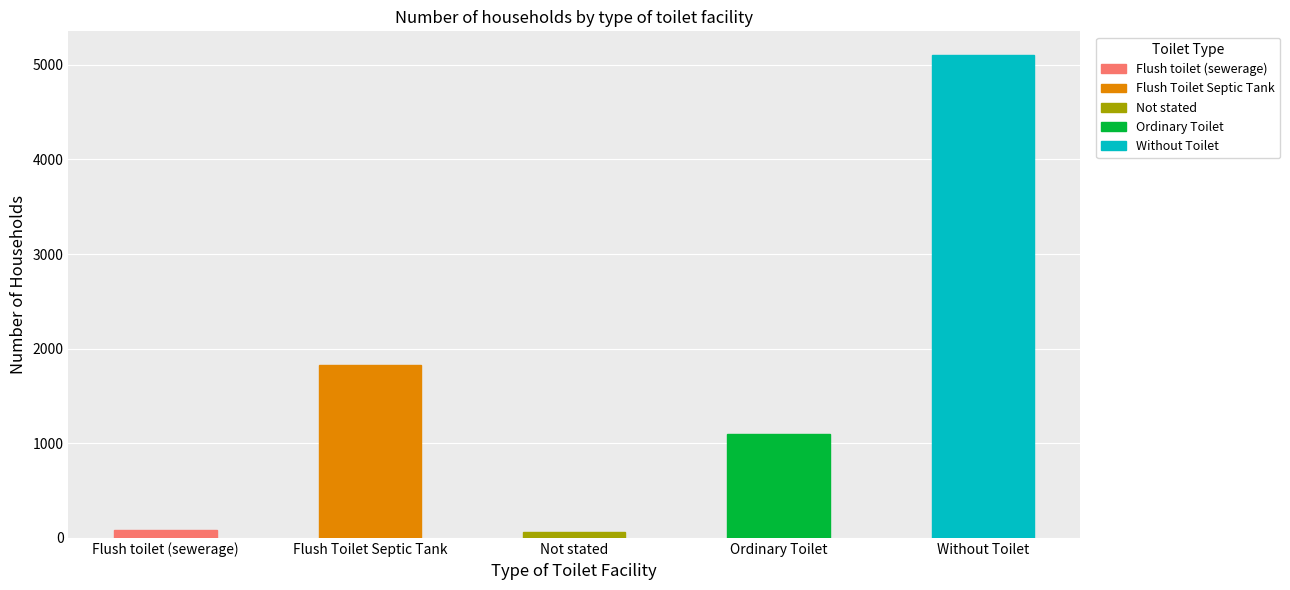

How many data points does each series have?

5